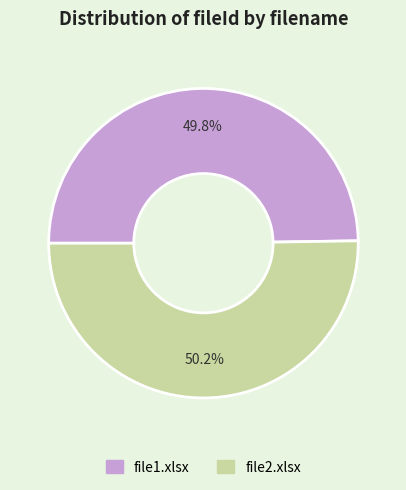

To the nearest percent, what portion does file1.xlsx represent?

50%